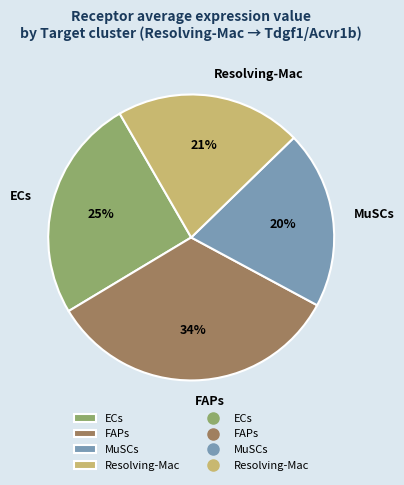

The ECs slice represents 25% of the pie. True or false?

True